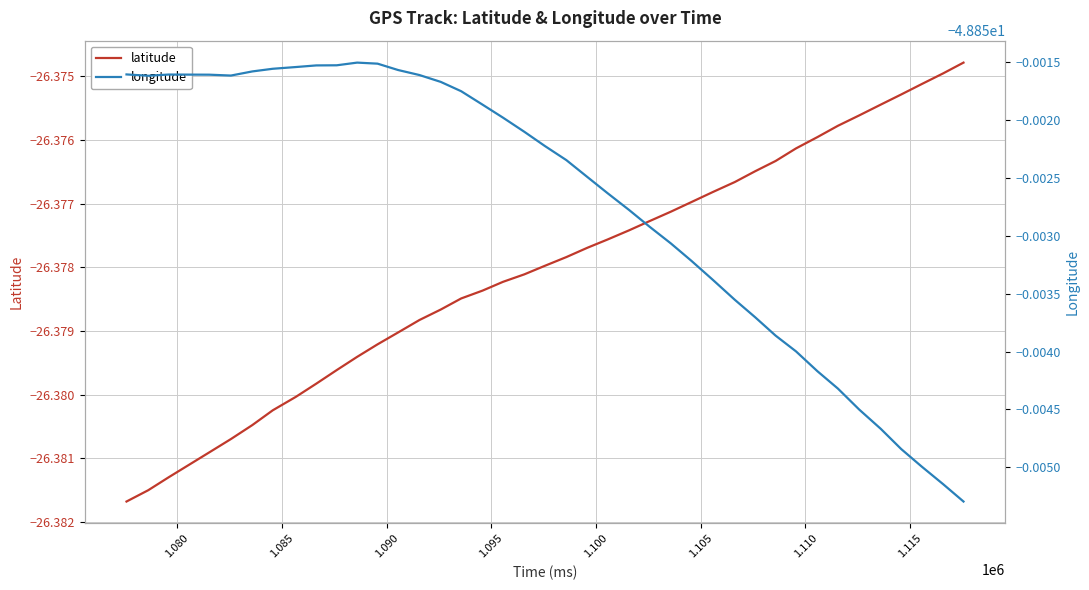

Which series has the largest total across all categories?

latitude